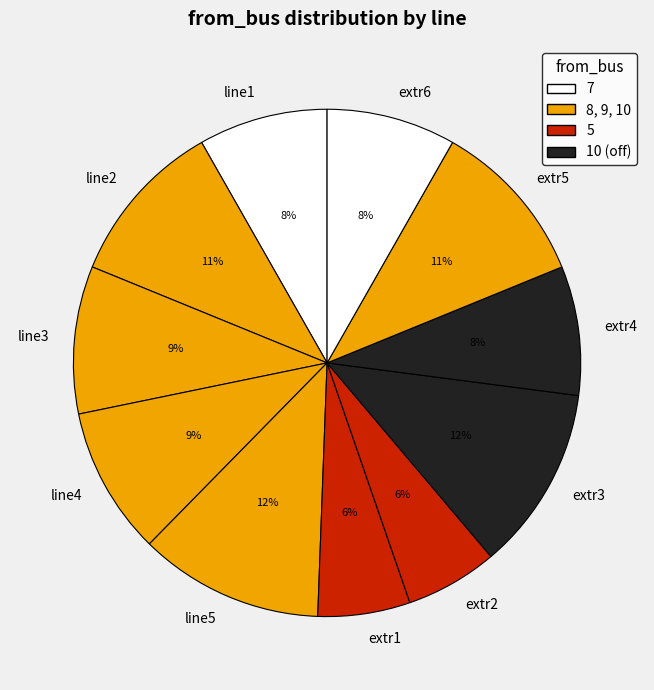

Is it true that extr1 is 17% of the pie?

False